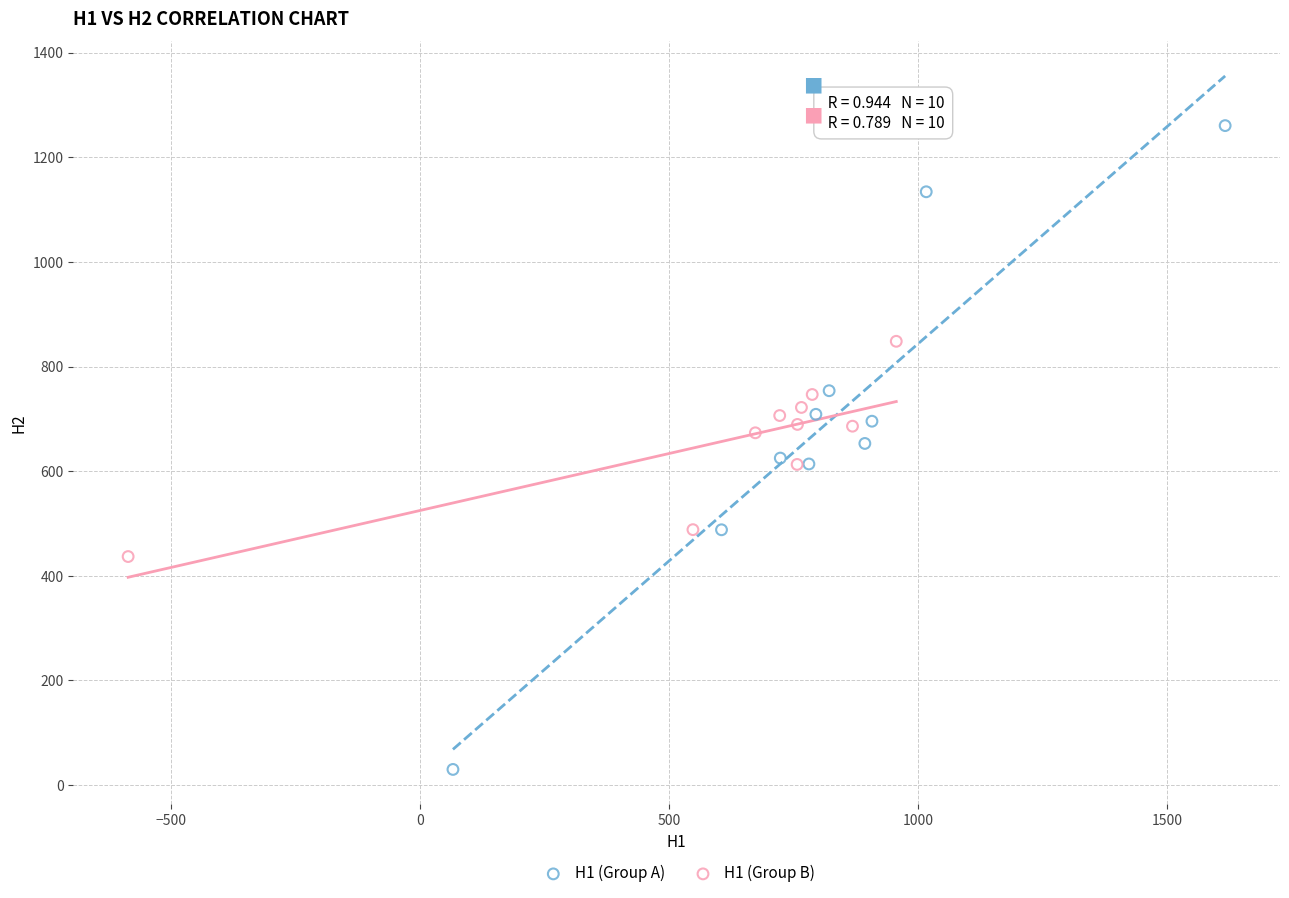

Which series has the largest Y range (max minus min)?

H1 (Group A)